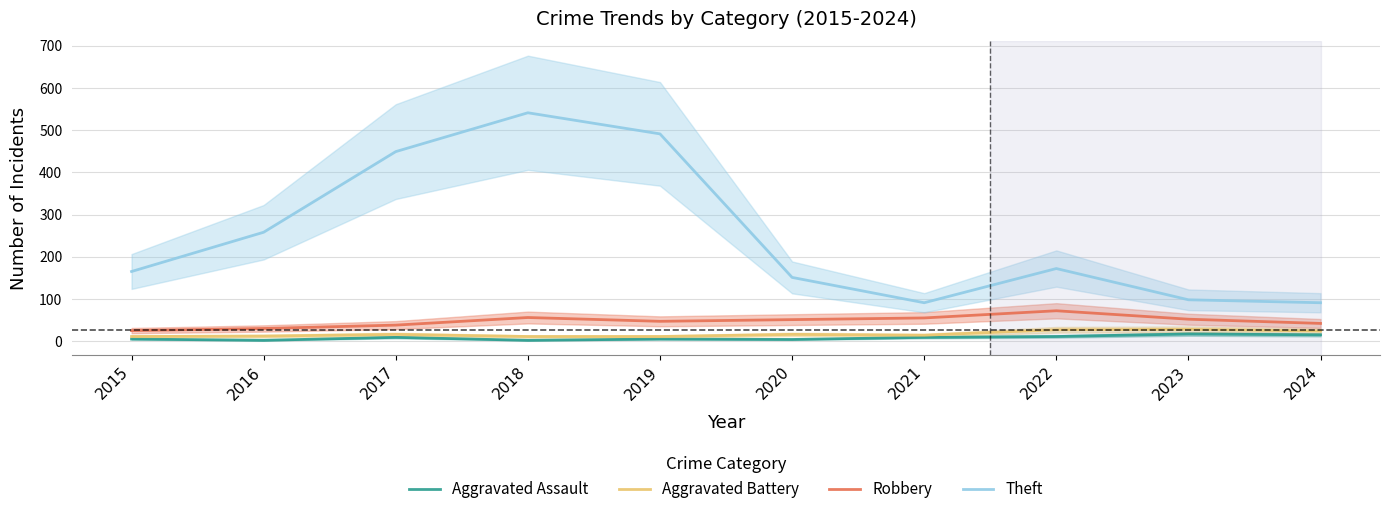

What is the sum of all Robbery values?

468